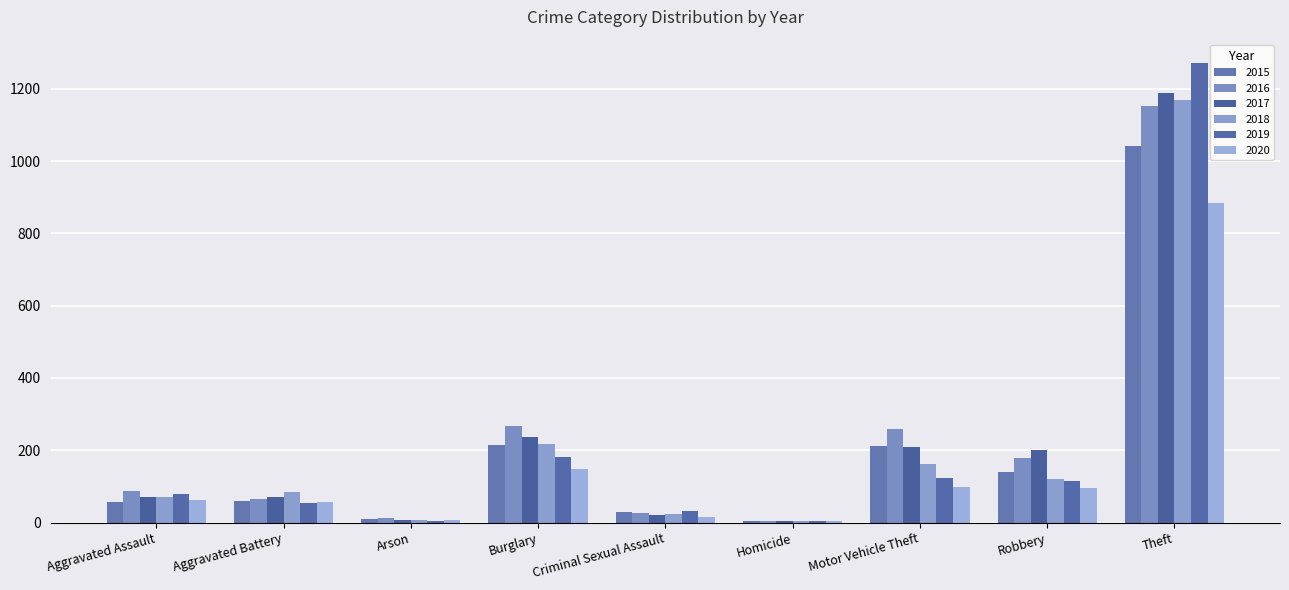

What are all the series names shown in the legend?

2015, 2016, 2017, 2018, 2019, 2020